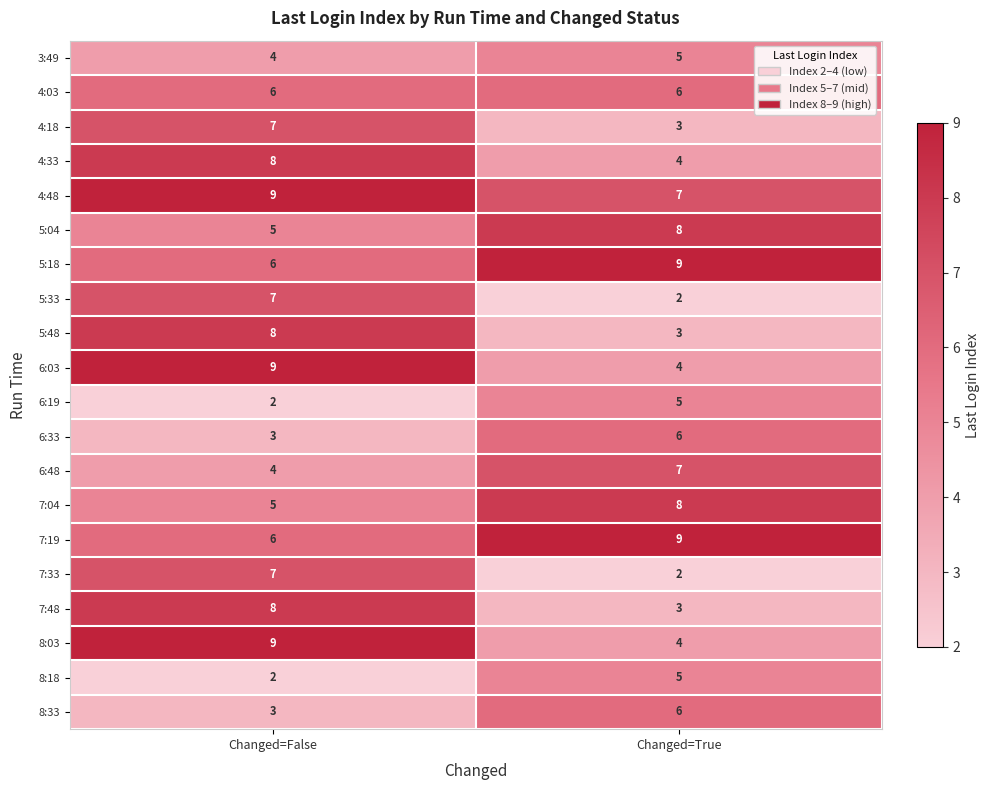

What is the greatest value displayed?

9